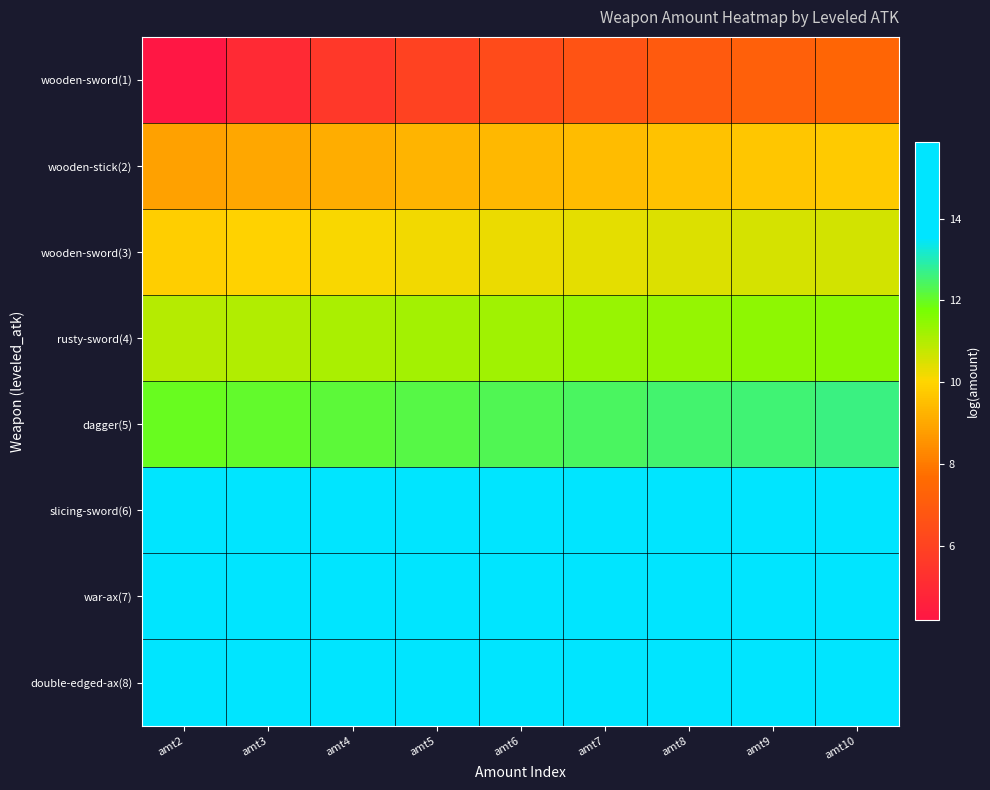

At which category is the sum across all series the highest?

amt10